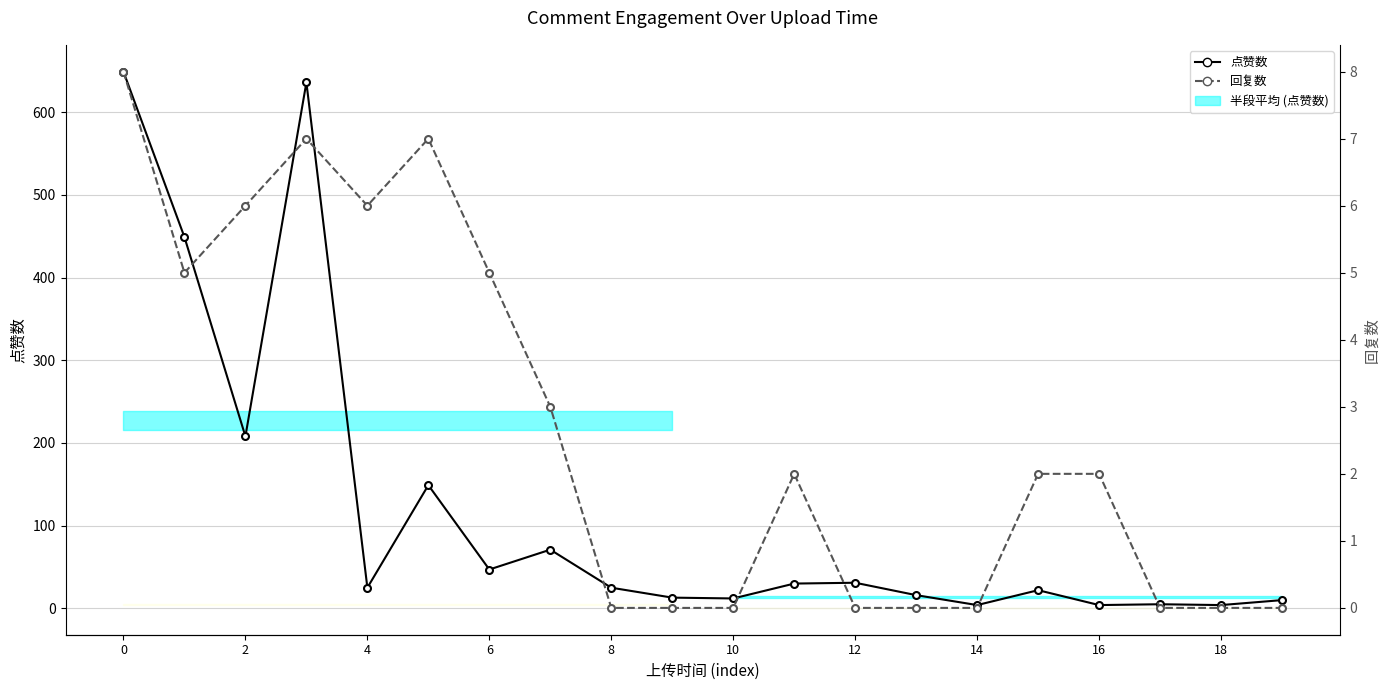

Which series has the widest spread of values?

点赞数